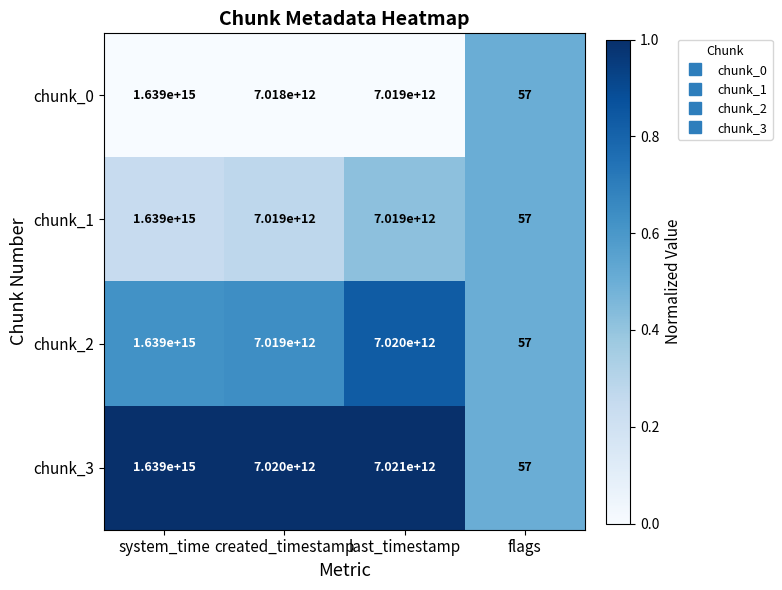

True or false: chunk_3 has a value of 1639000000000000 at system_time.

True